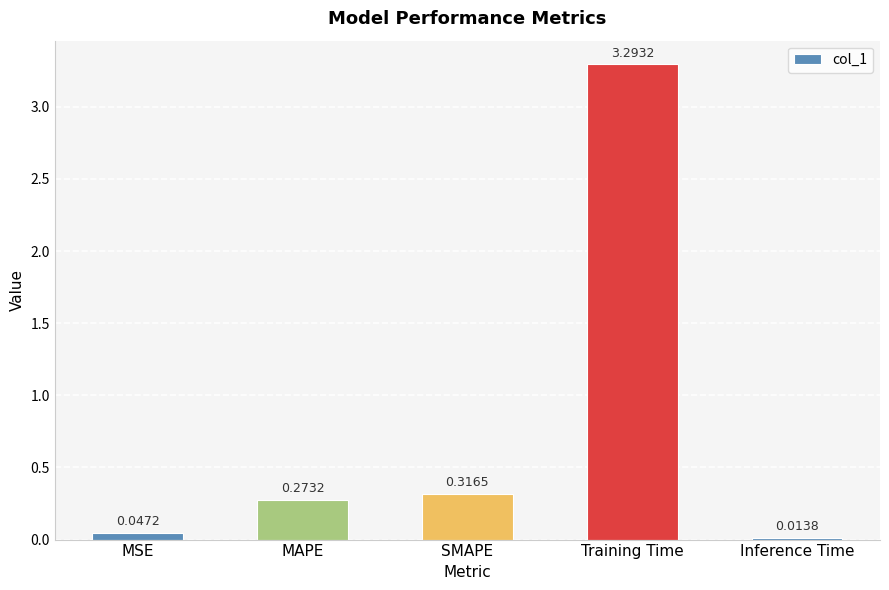

Does the chart contain stacked bars?

No